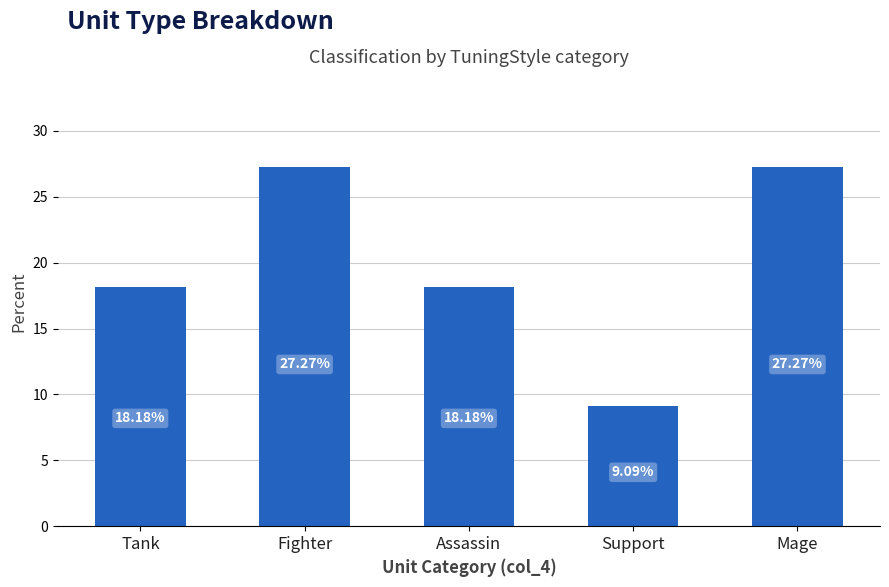

What is the ratio of the value at Assassin to the value at Tank?

1.0